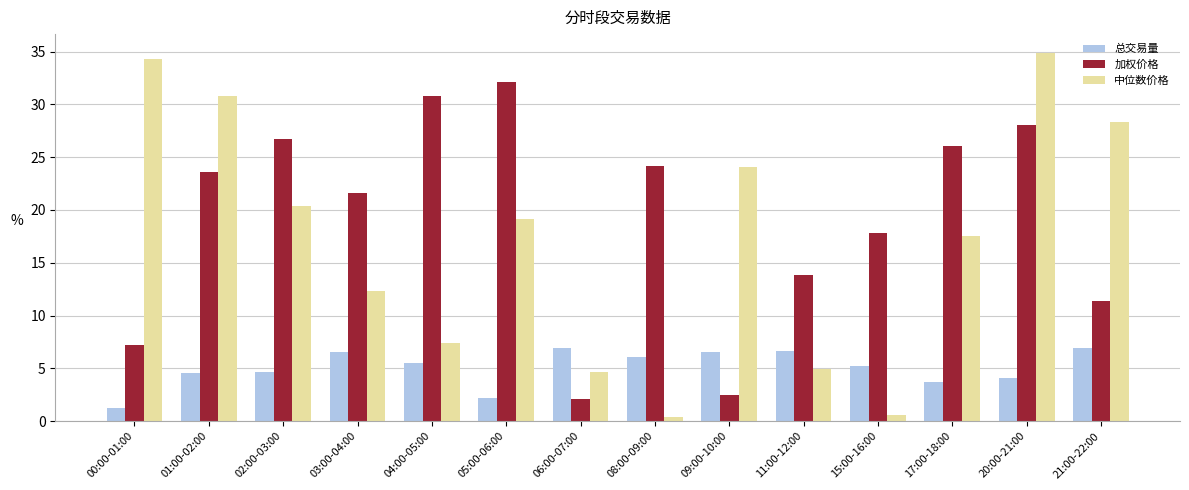

What is the average value of the 中位数价格 series?

17.1